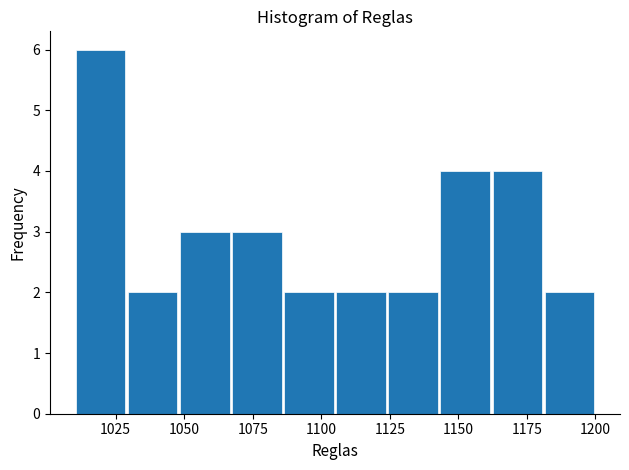

Around what value on the x-axis is the tallest bar? Give the approximate position of its centre, as read against the axis.

1020